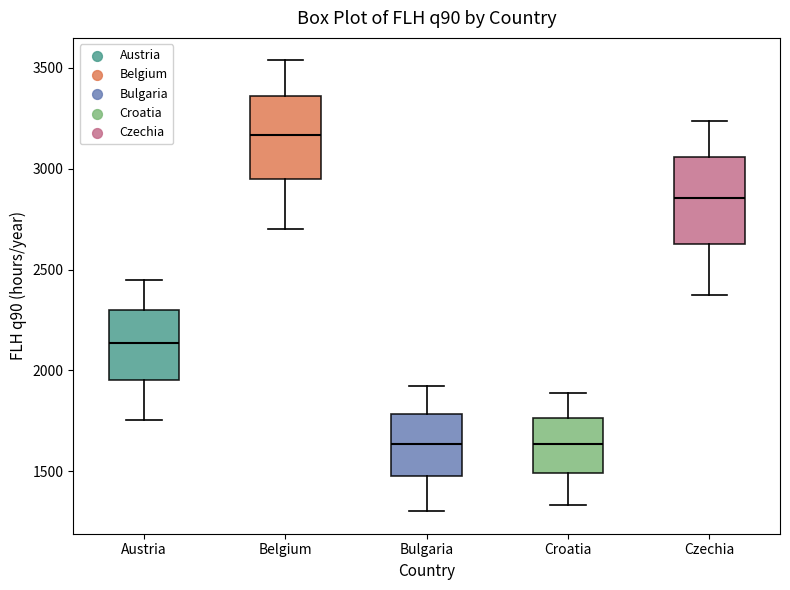

Reading left to right, transcribe this box plot: for each box, give where its median line is, the range the box spans, and where its two whiskers end, as read against the y-axis. The values are not printed on the chart, so give them approximately, as read against the axis.

Austria: median 2150, box 1950 to 2300, whiskers 1750 to 2450
Belgium: median 3150, box 2950 to 3350, whiskers 2700 to 3550
Bulgaria: median 1650, box 1500 to 1800, whiskers 1300 to 1900
Croatia: median 1650, box 1500 to 1750, whiskers 1350 to 1900
Czechia: median 2850, box 2650 to 3050, whiskers 2350 to 3250